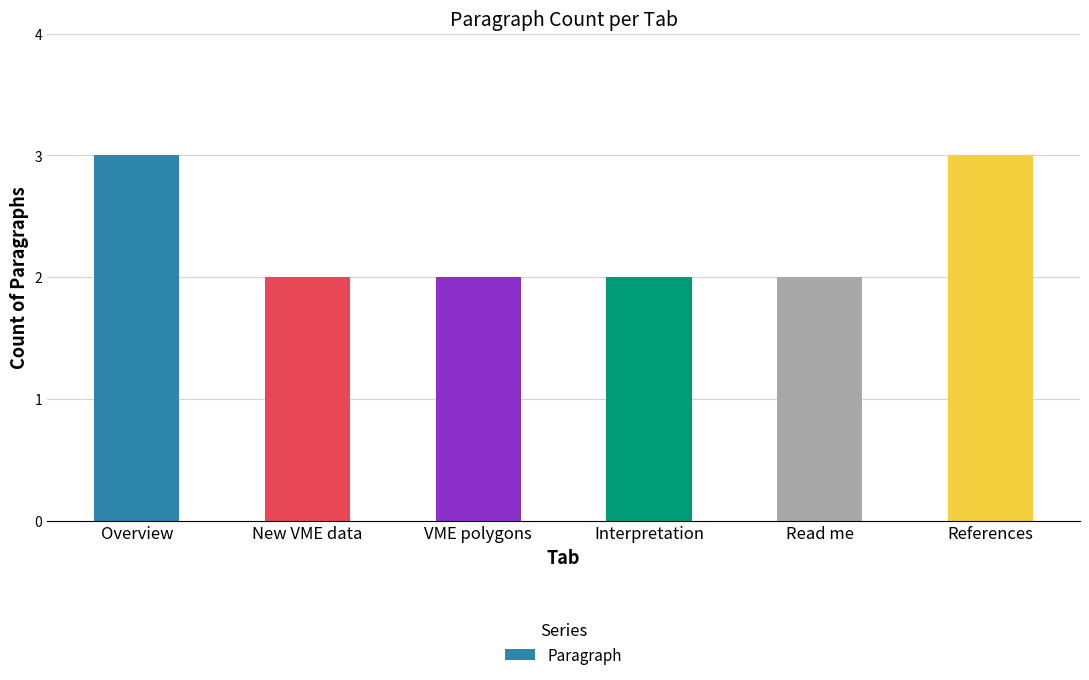

How many distinct data groups are displayed?

1